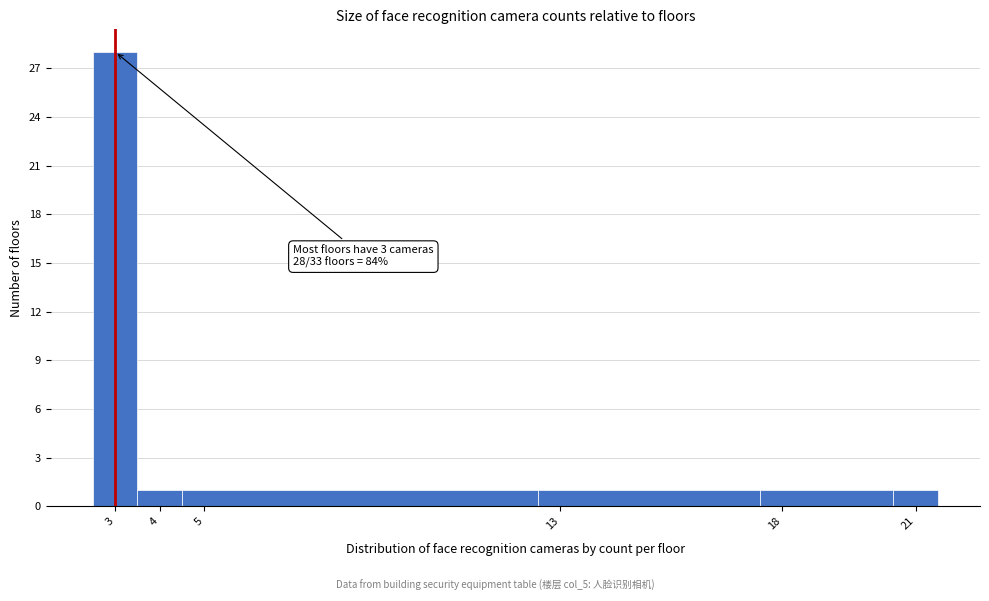

Which range on the x-axis has the tallest bar?

2.5 to 3.5